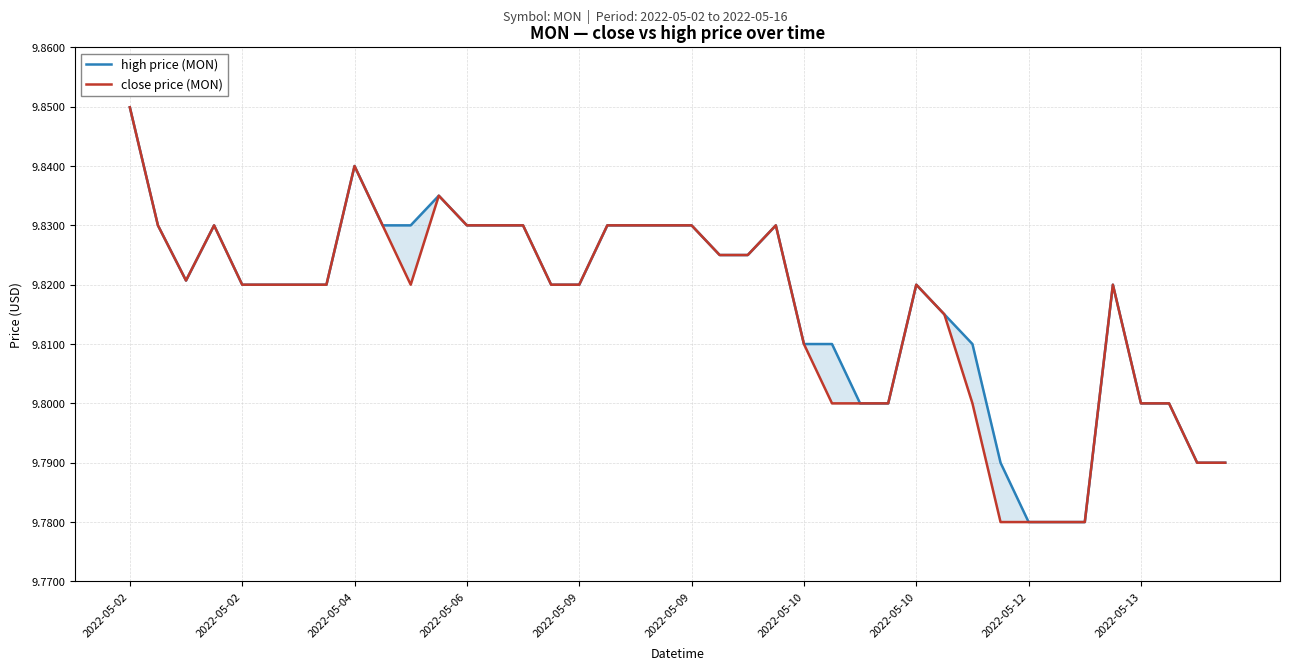

What is the sum of all high price (MON) values?

392.7